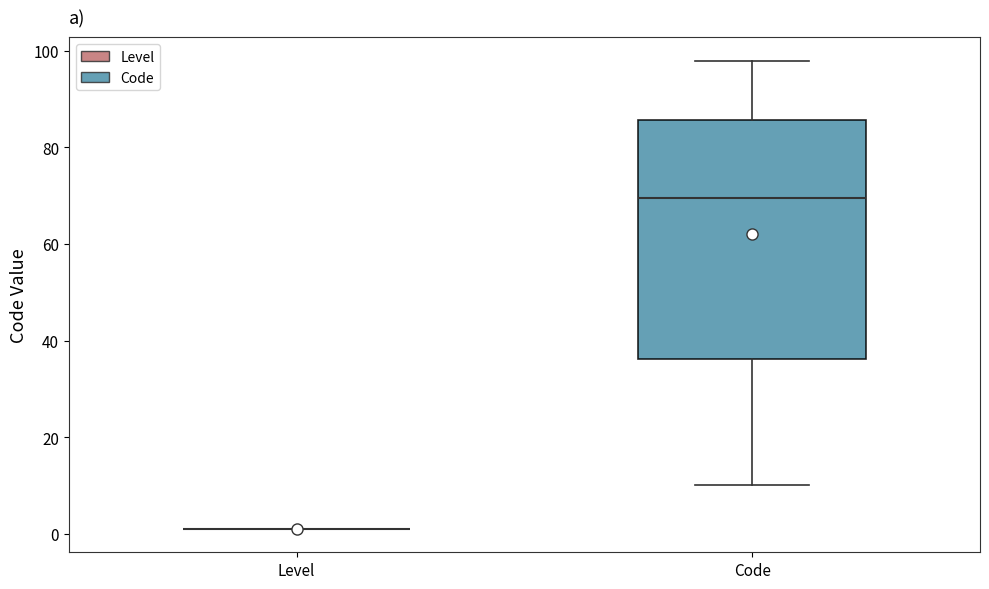

Reading left to right, read every box against the y-axis: the position of its median line, the range the box covers, and the ends of its whiskers. The values are not printed on the chart, so give them approximately, as read against the axis.

Level: box collapsed to a line at 2, whiskers 2 to 2
Code: median 70, box 36 to 86, whiskers 10 to 98